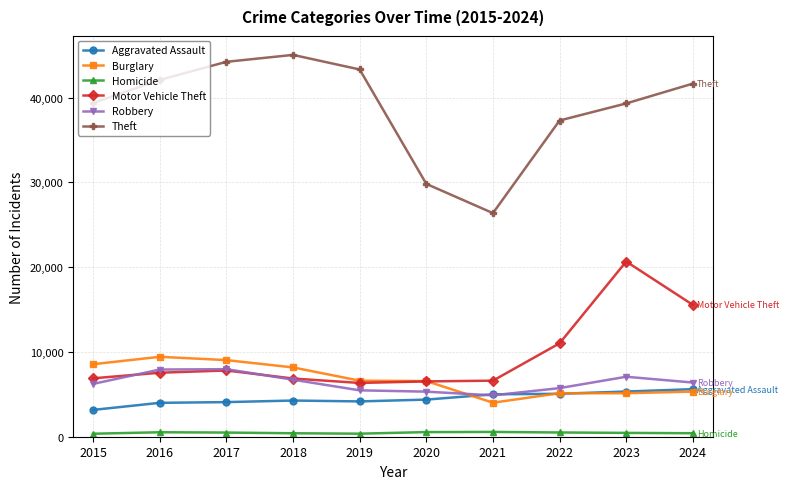

Is the value of Robbery at 2022 greater than the value of Aggravated Assault at 2019?

Yes